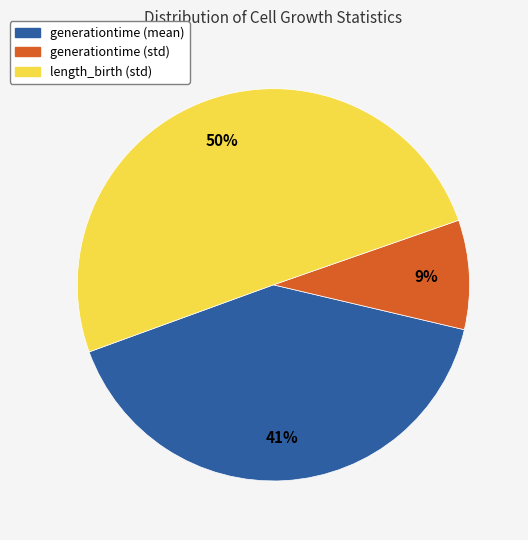

Does generationtime (std) account for over 50% of the chart?

No